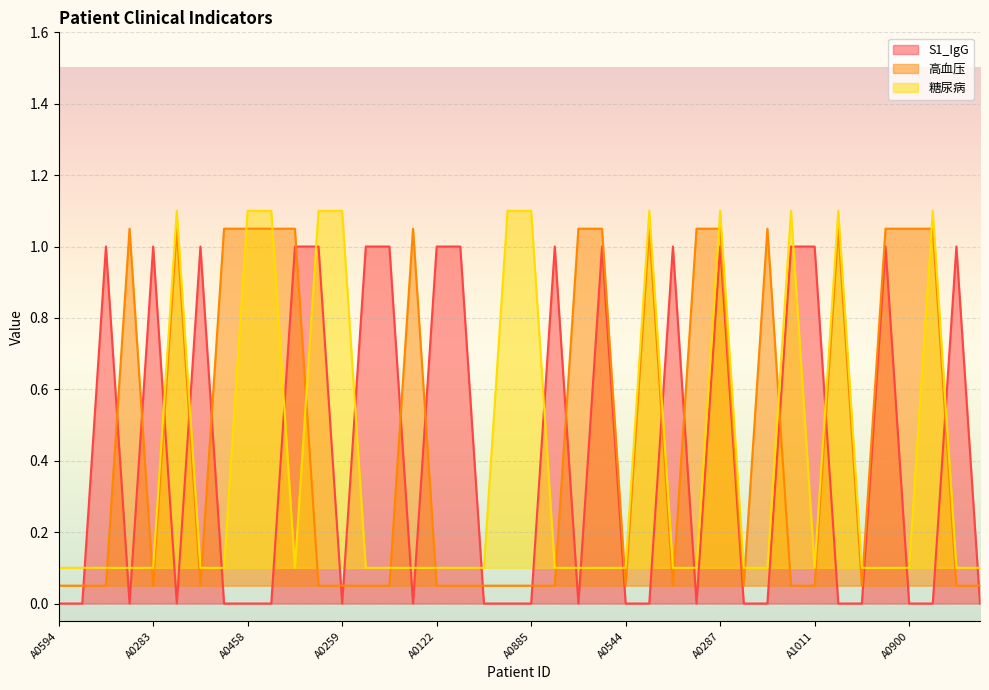

Reading left to right, what are all the values shown in this chart?

S1_IgG: A0594=0.0	A0822=0.0	A0354=1.0	A0340=0.0	A0283=1.0	A0047=0.0	A0907=1.0	A0430=0.0	A0458=0.0	A0318=0.0	A0934=1.0	A0624=1.0	A0259=0.0	A0500=1.0	A0162=1.0	A0936=0.0	A0122=1.0	A0120=1.0	A1046=0.0	A0275=0.0	A0885=0.0	A0160=1.0	A0961=0.0	A0143=1.0	A0544=0.0	A0616=0.0	A0358=1.0	A0827=0.0	A0287=1.0	A0177=0.0	A0500=0.0	A0194=1.0	A1011=1.0	A0296=0.0	A0812=0.0	A0624=1.0	A0900=0.0	A0793=0.0	A0143=1.0	A0373=0.0
高血压: A0594=0.1	A0822=0.1	A0354=0.1	A0340=1.1	A0283=0.1	A0047=1.1	A0907=0.1	A0430=1.1	A0458=1.1	A0318=1.1	A0934=1.1	A0624=0.1	A0259=0.1	A0500=0.1	A0162=0.1	A0936=1.1	A0122=0.1	A0120=0.1	A1046=0.1	A0275=0.1	A0885=0.1	A0160=0.1	A0961=1.1	A0143=1.1	A0544=0.1	A0616=1.1	A0358=0.1	A0827=1.1	A0287=1.1	A0177=0.1	A0500=1.1	A0194=0.1	A1011=0.1	A0296=1.1	A0812=0.1	A0624=1.1	A0900=1.1	A0793=1.1	A0143=0.1	A0373=0.1
糖尿病: A0594=0.1	A0822=0.1	A0354=0.1	A0340=0.1	A0283=0.1	A0047=1.1	A0907=0.1	A0430=0.1	A0458=1.1	A0318=1.1	A0934=0.1	A0624=1.1	A0259=1.1	A0500=0.1	A0162=0.1	A0936=0.1	A0122=0.1	A0120=0.1	A1046=0.1	A0275=1.1	A0885=1.1	A0160=0.1	A0961=0.1	A0143=0.1	A0544=0.1	A0616=1.1	A0358=0.1	A0827=0.1	A0287=1.1	A0177=0.1	A0500=0.1	A0194=1.1	A1011=0.1	A0296=1.1	A0812=0.1	A0624=0.1	A0900=0.1	A0793=1.1	A0143=0.1	A0373=0.1